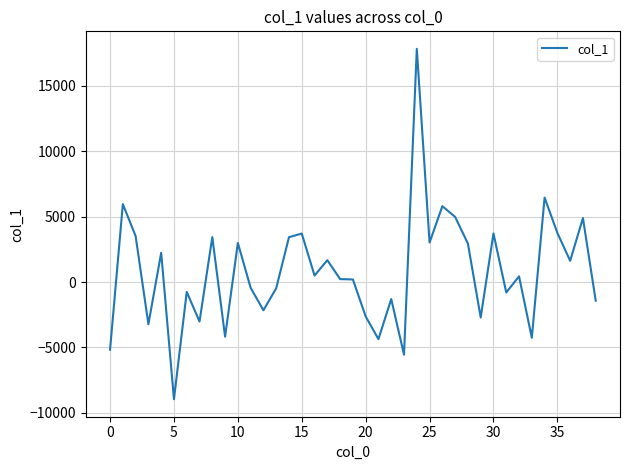

What is the maximum value shown in the chart?

17828.5